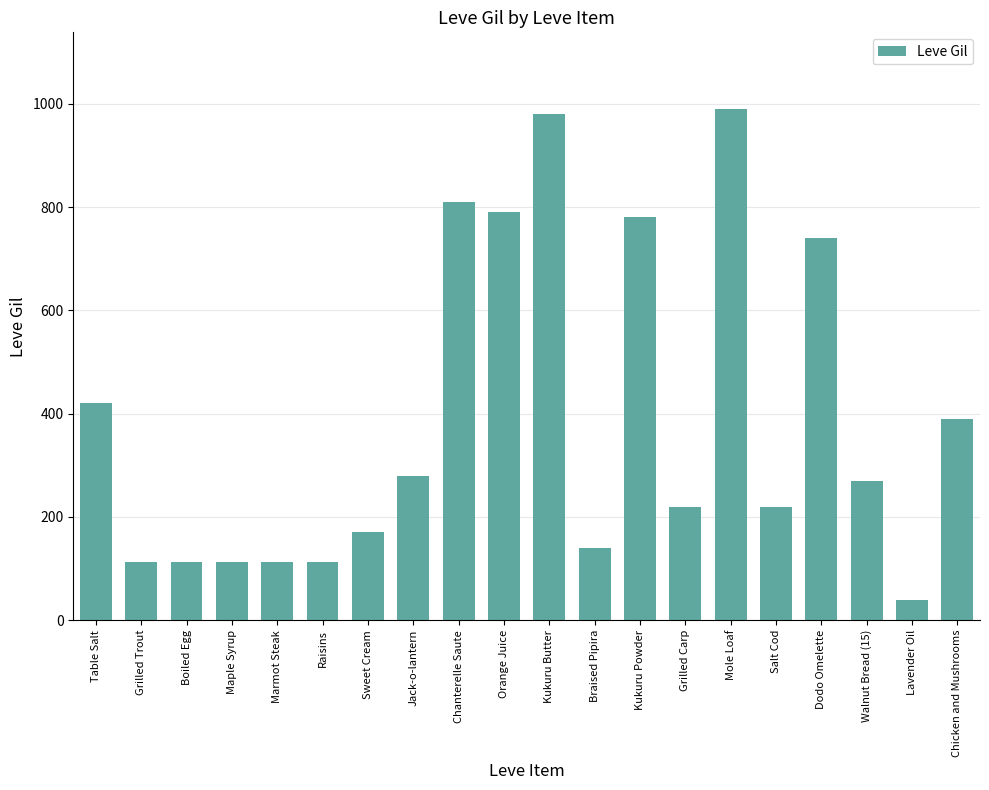

True or false: the data shows 112 at Boiled Egg.

True